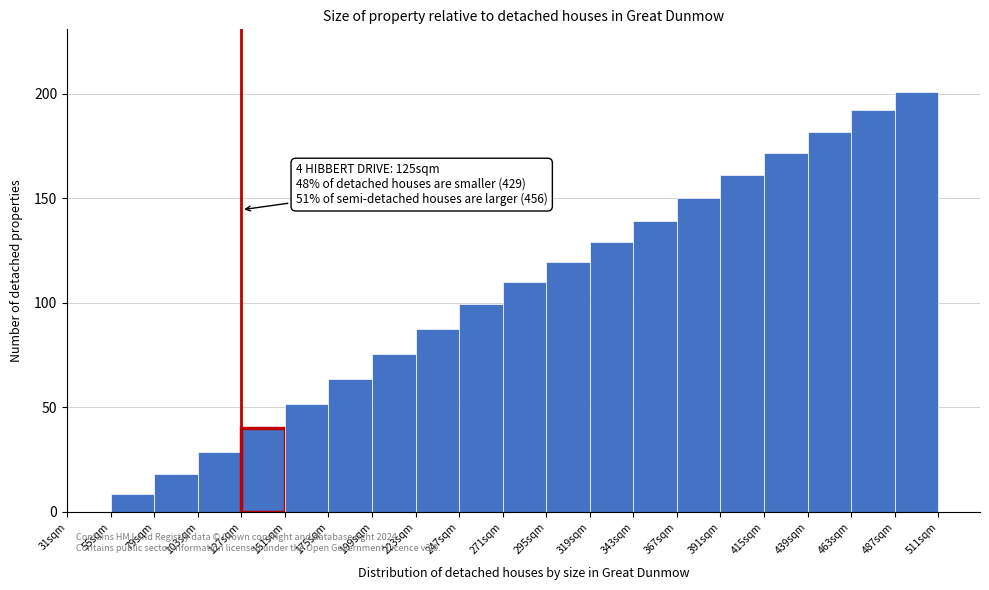

Which range on the x-axis has the tallest bar?

487 to 511